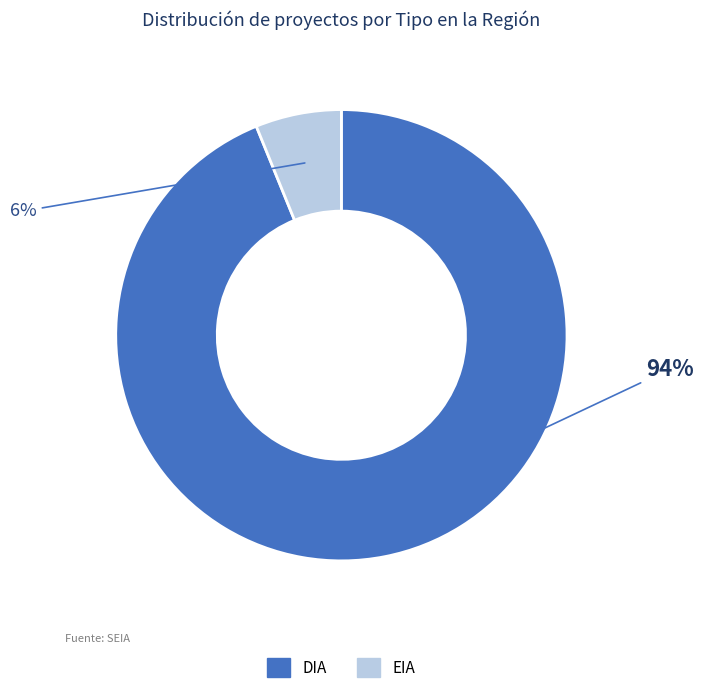

To the nearest percent, what is the average slice percentage?

50%